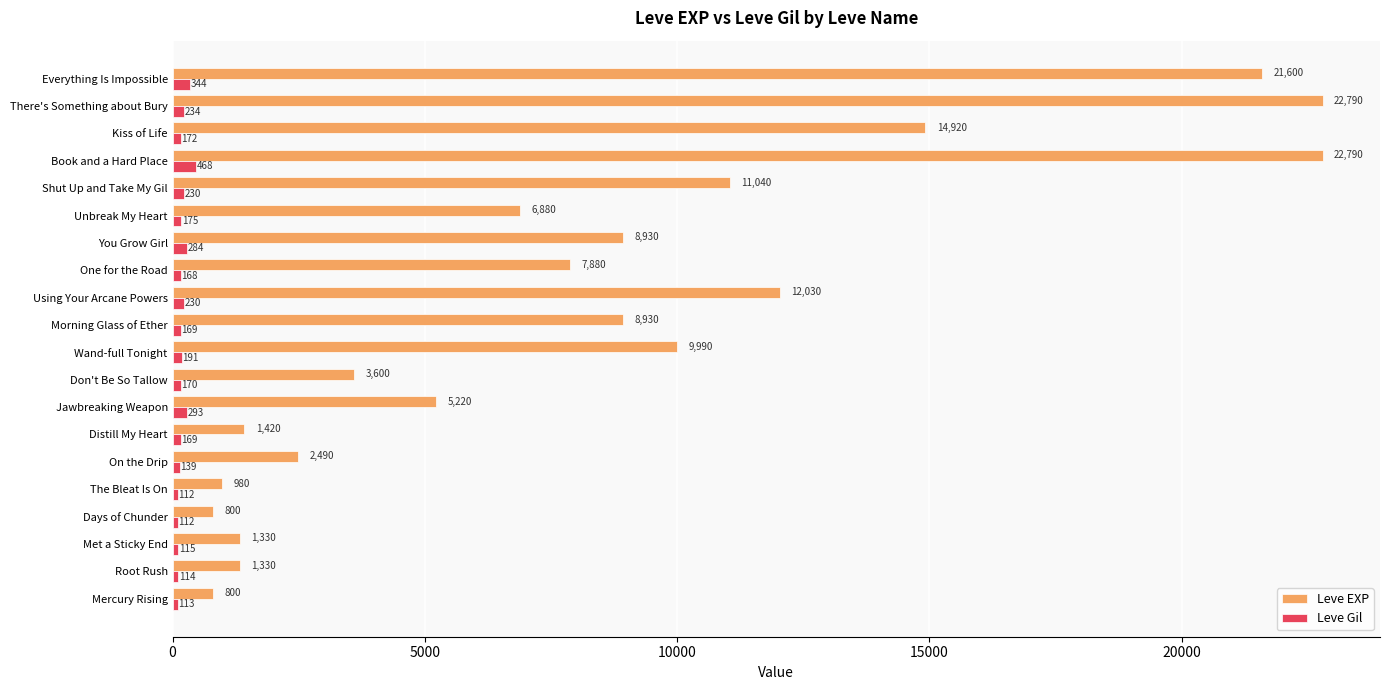

What is the difference between the maximum and second lowest values in the Leve EXP series?

21990